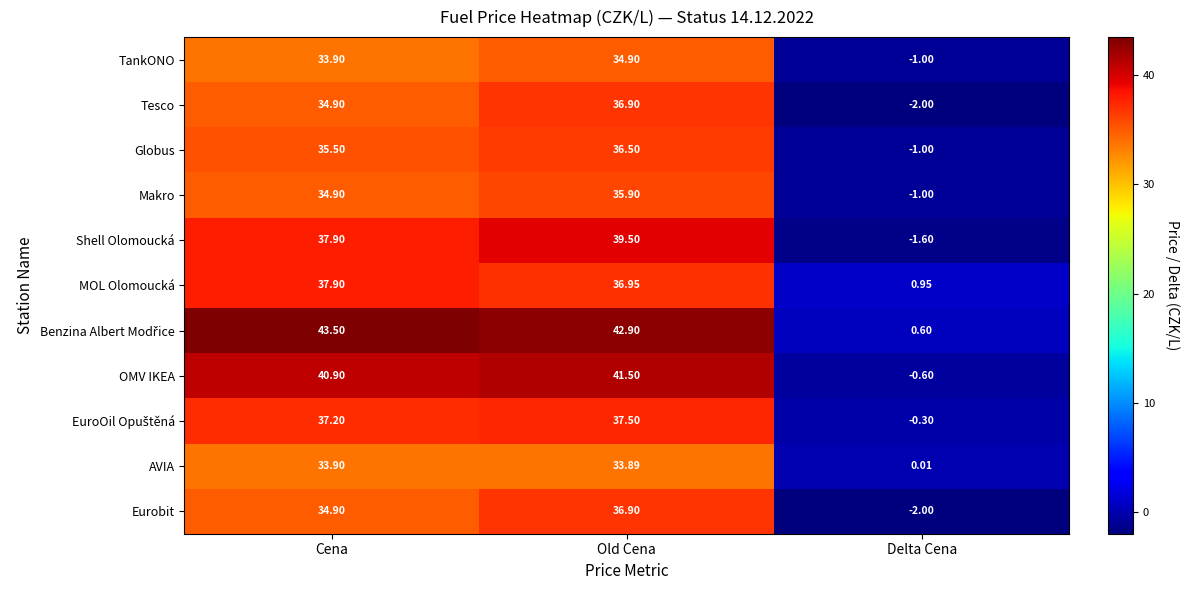

At which category is the sum across all series the highest?

Old Cena